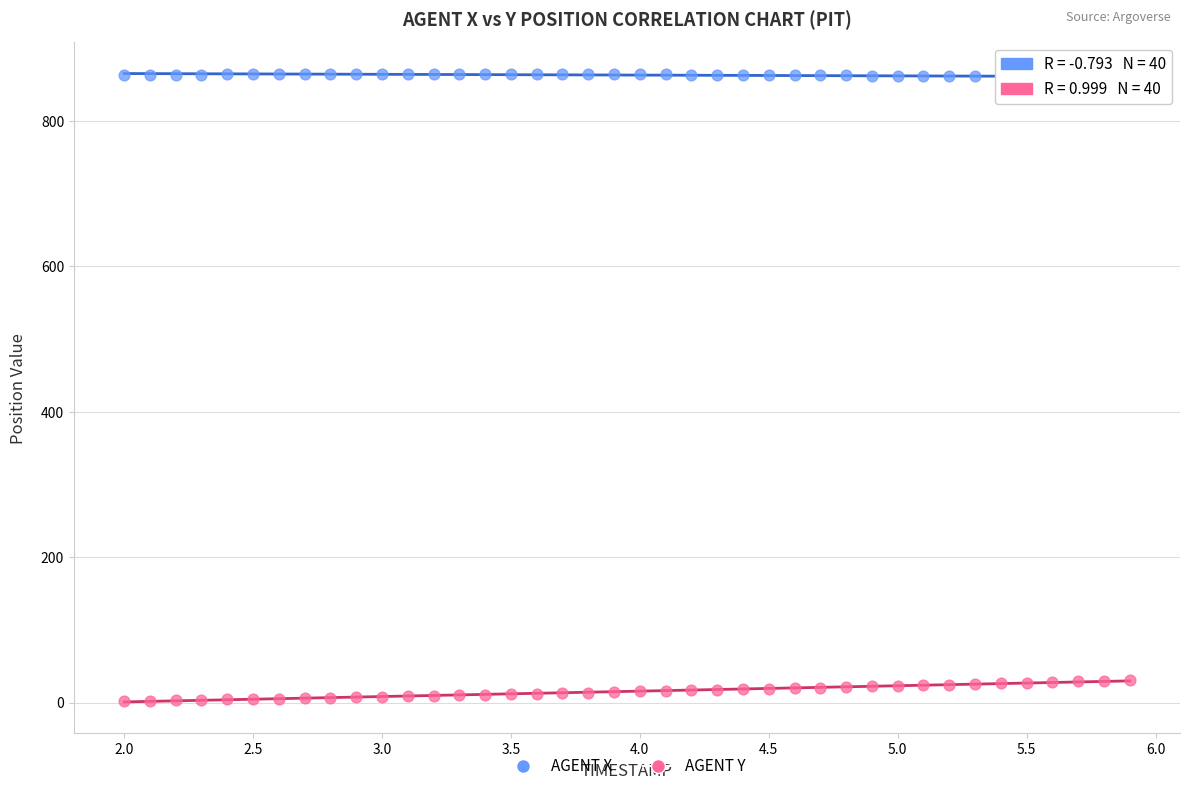

Which series reaches the maximum Y coordinate?

AGENT X